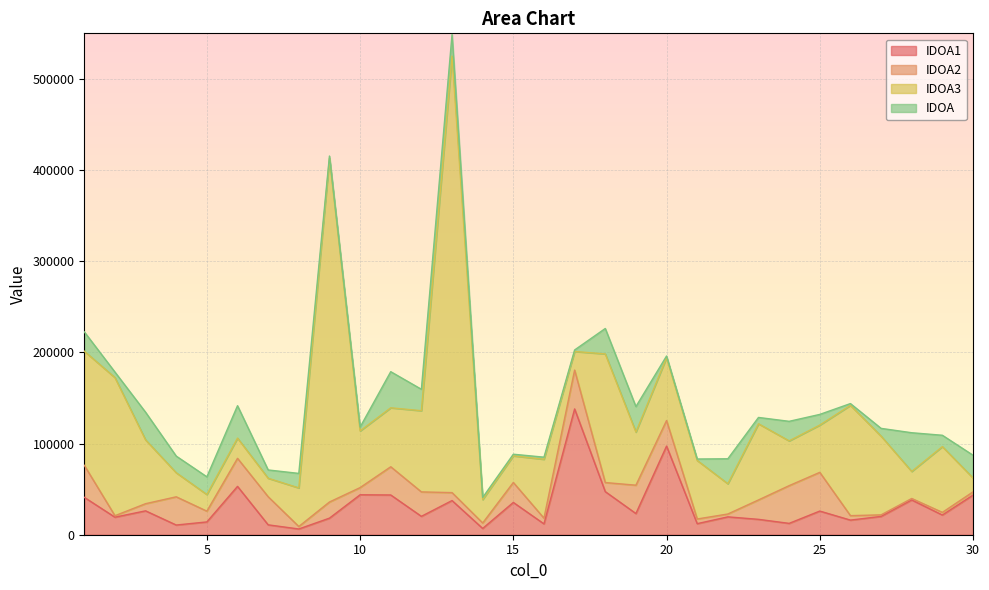

Which category has the lowest value in the IDOA2 series?

2